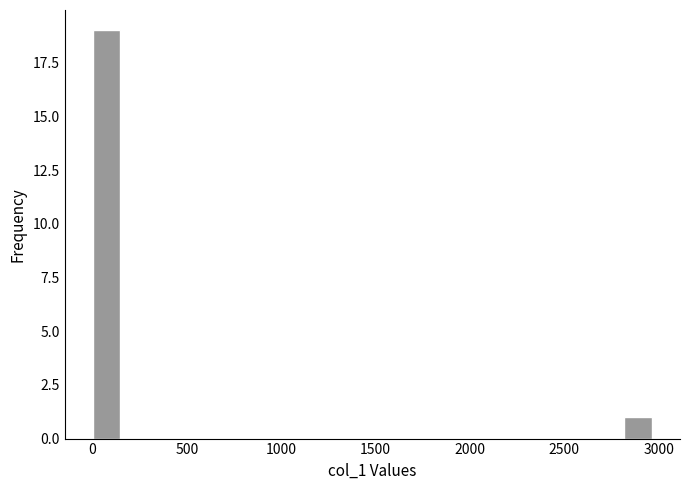

Read against the x-axis, roughly where is the centre of the tallest bar?

50